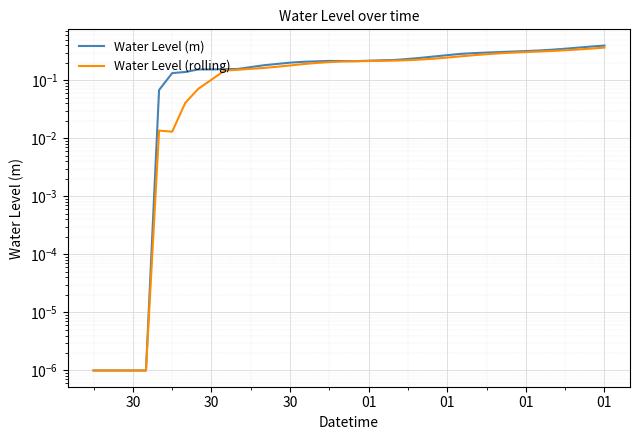

How many lines are shown in the chart?

2